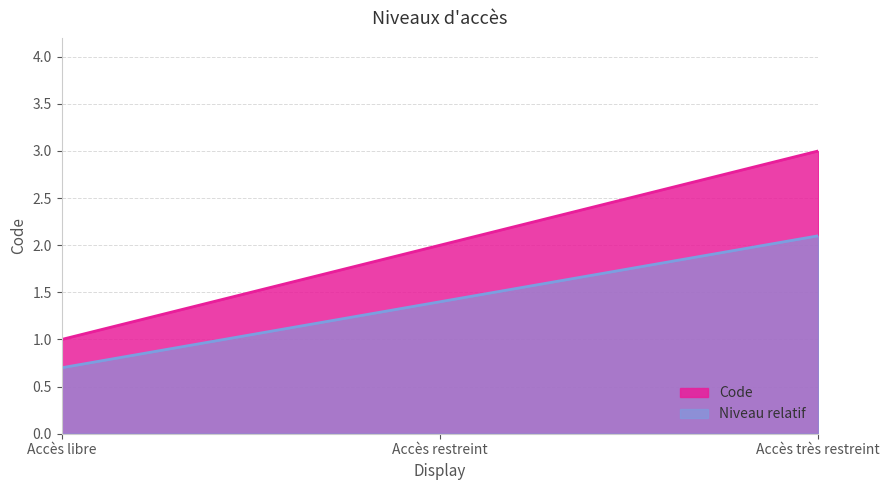

What is the highest value of the Code series?

3.0